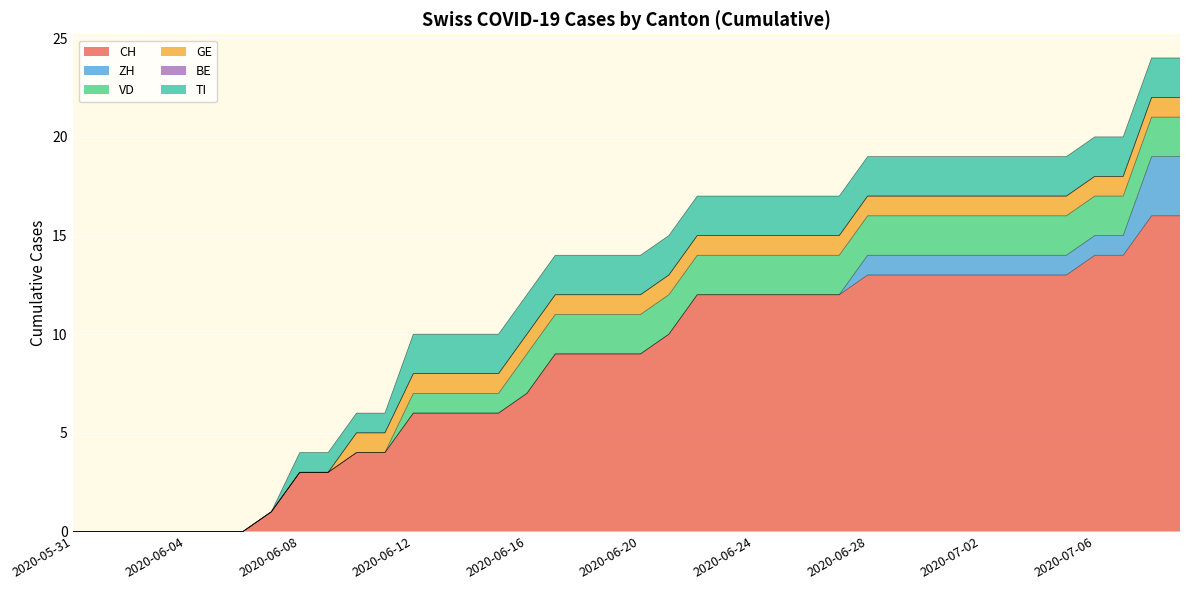

Which label corresponds to the largest value in the chart?

2020-07-08